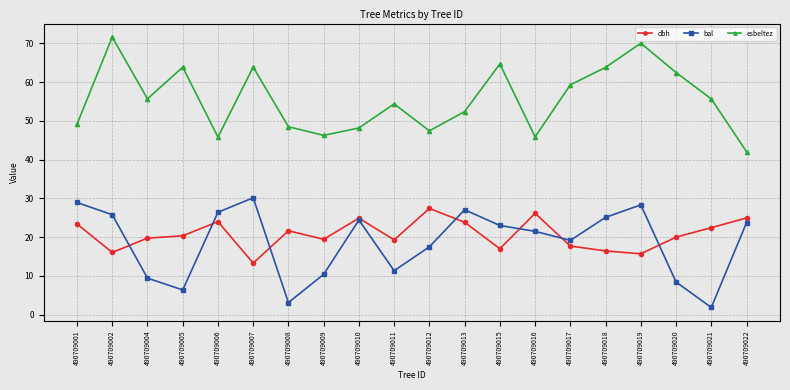

Is it true that esbeltez equals 55.7 at 490709021?

True